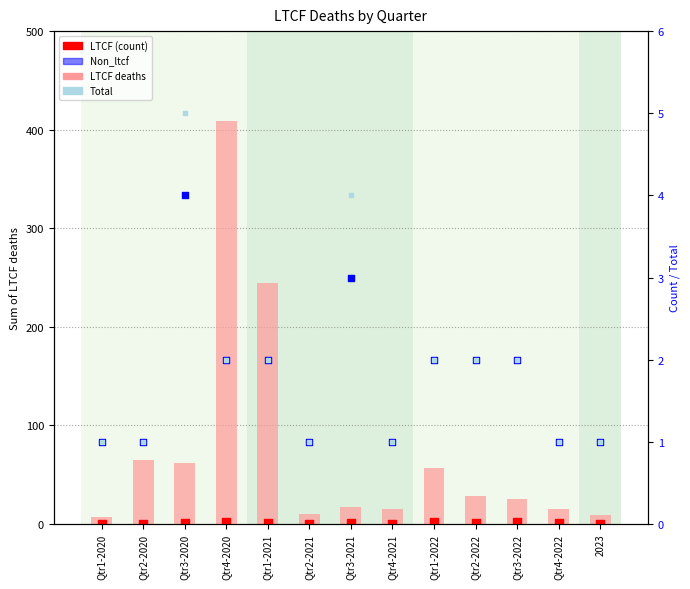

What are all the series names shown in the legend?

LTCF deaths, LTCF, Non_ltcf, Total